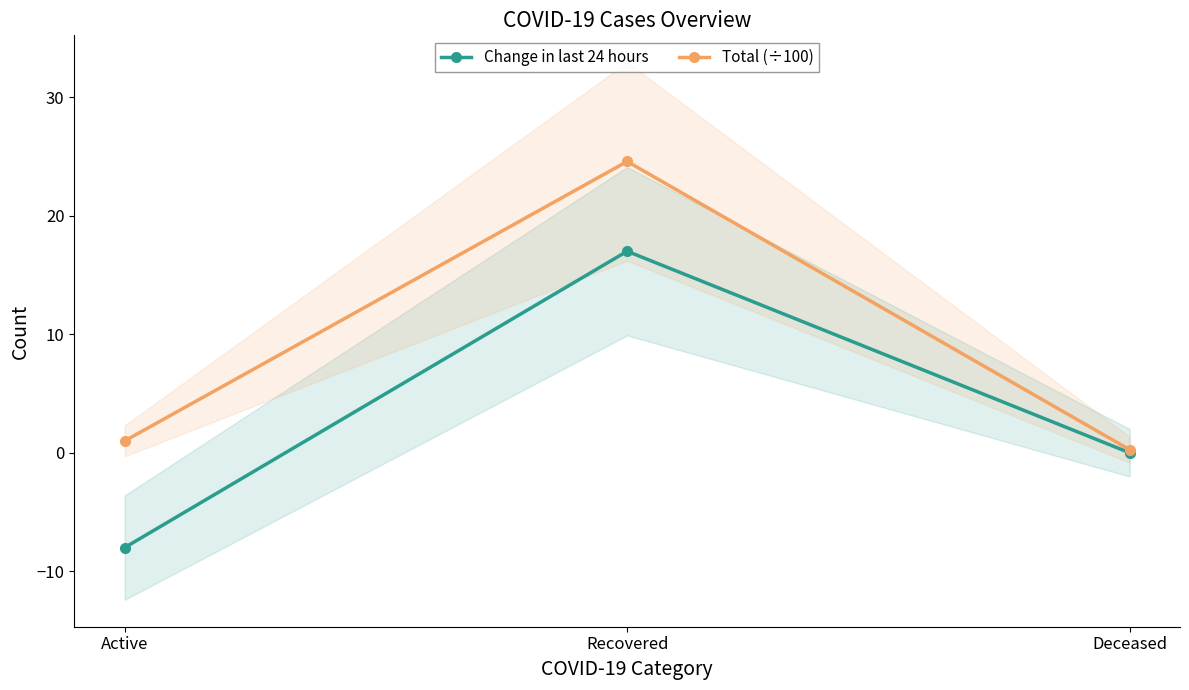

List the series in order of their peak value, lowest first.

Change in last 24 hours, Total (÷100)